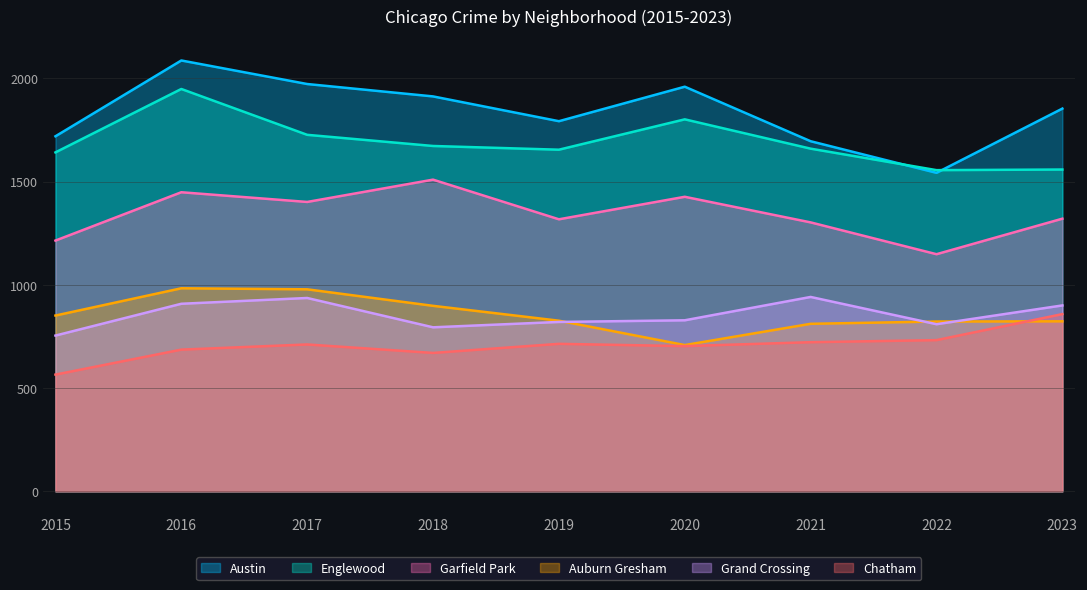

At which label does Garfield Park first exceed 1320?

2016